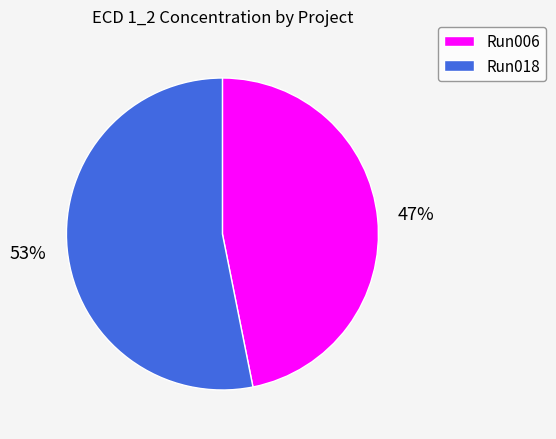

What is the smallest slice in the pie chart?

Run006